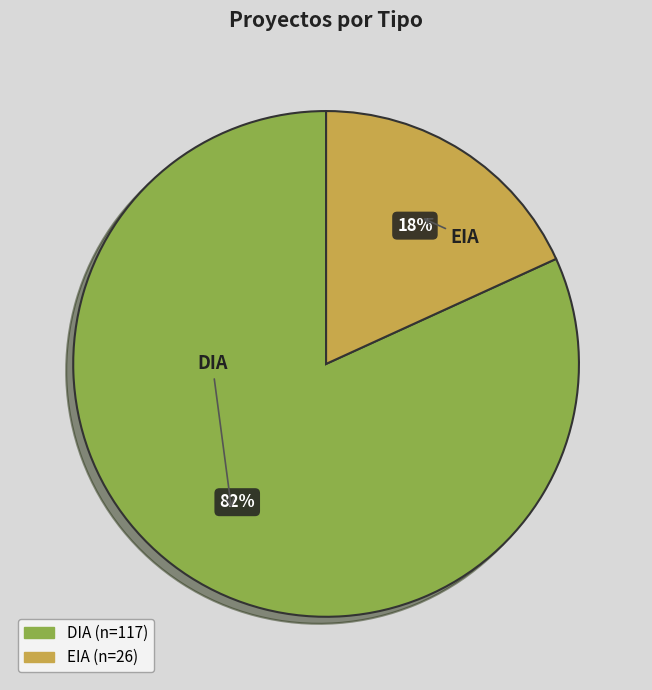

Combined, do DIA and EIA account for over 50%?

Yes